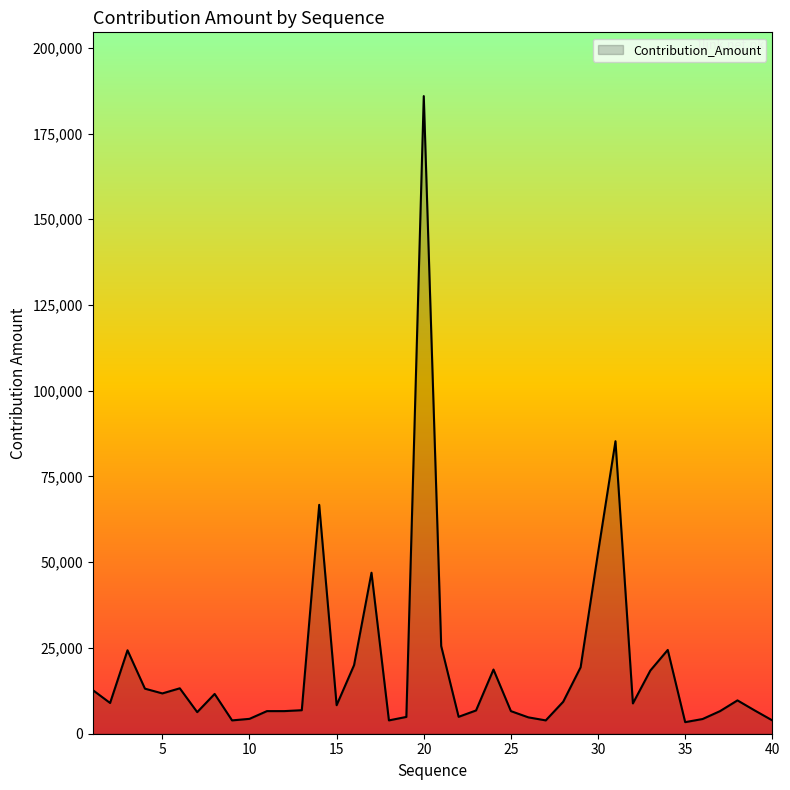

What is the greatest value displayed?

185912